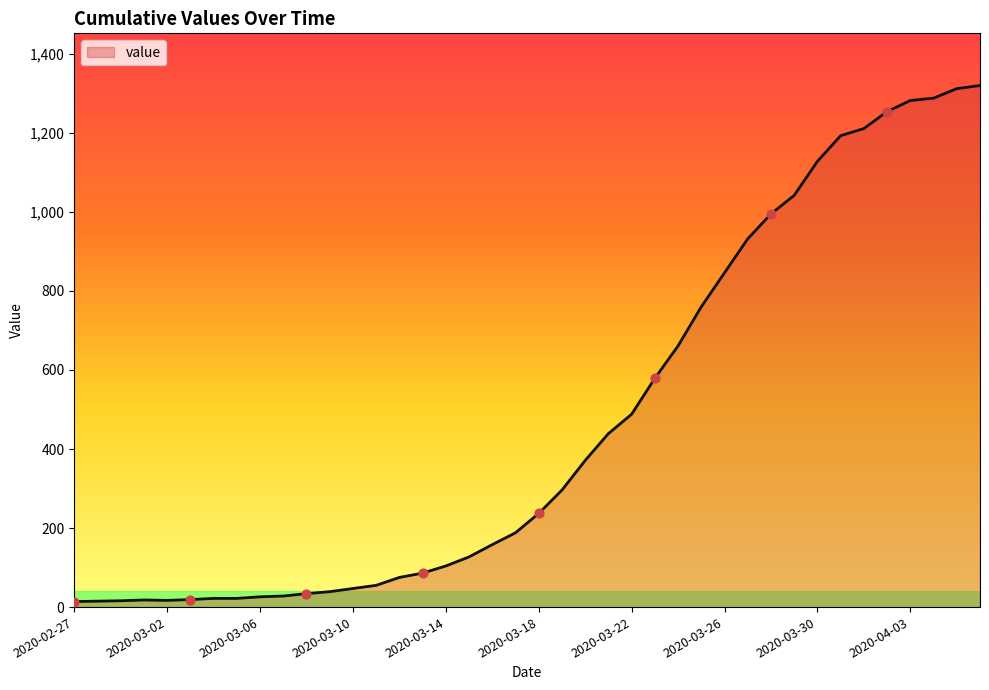

What is the maximum value shown in the chart?

1320